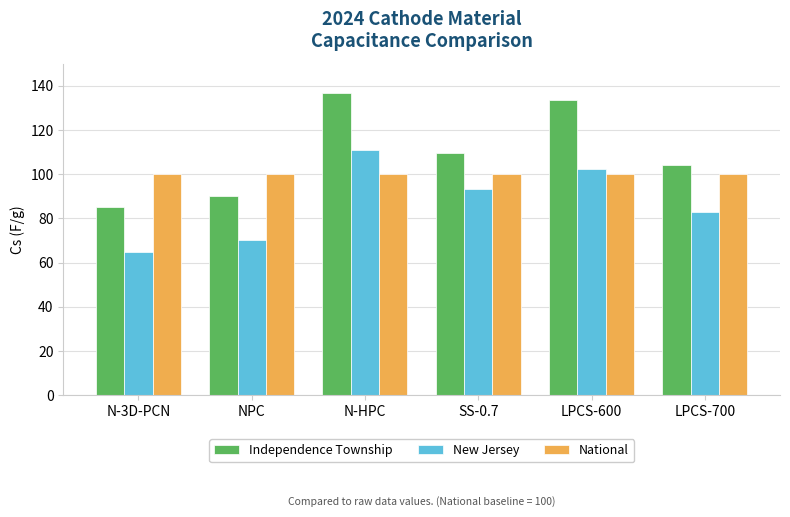

What is the value of the National bar at the 4th from the left?

100.0